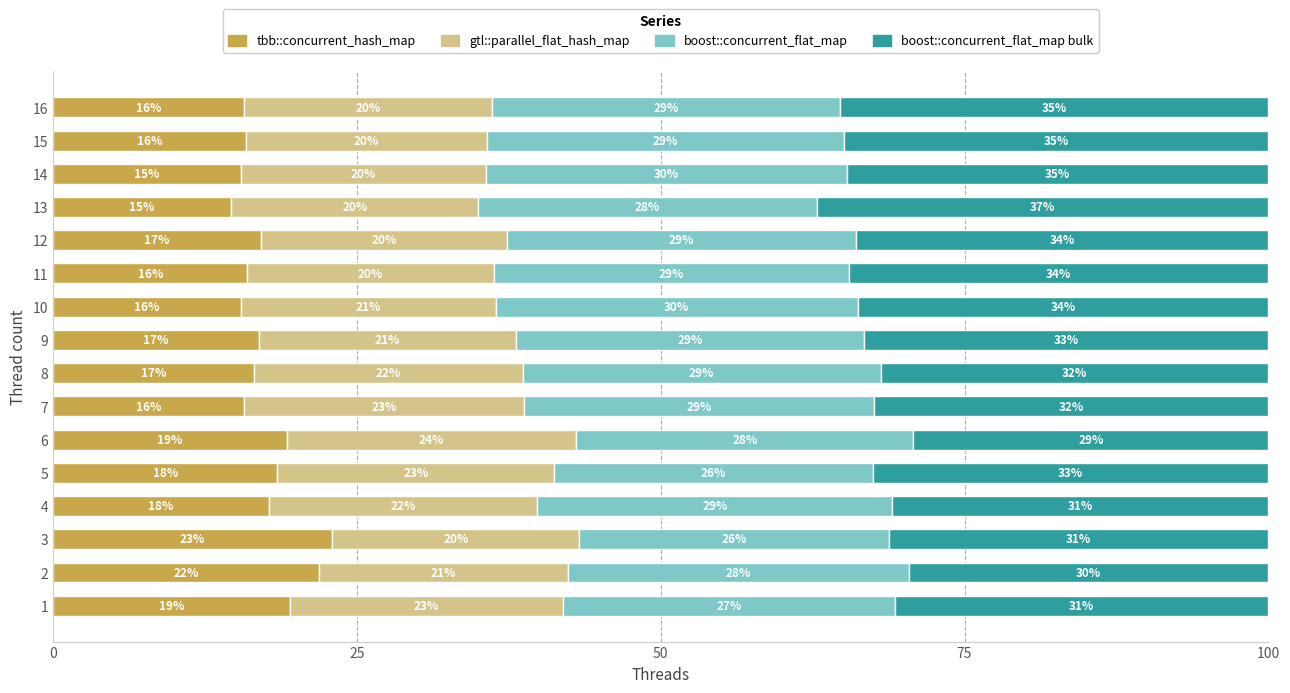

What is the total value across all series at 6?

100.0